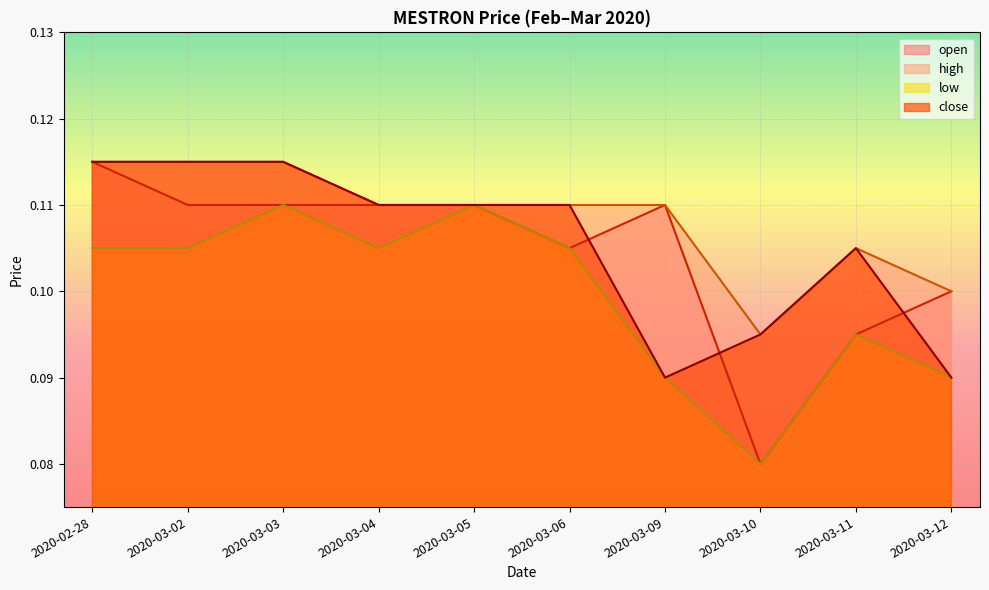

Reading left to right, transcribe all the data shown in this chart.

open: 2020-02-28=0.1	2020-03-02=0.1	2020-03-03=0.1	2020-03-04=0.1	2020-03-05=0.1	2020-03-06=0.1	2020-03-09=0.1	2020-03-10=0.1	2020-03-11=0.1	2020-03-12=0.1
high: 2020-02-28=0.1	2020-03-02=0.1	2020-03-03=0.1	2020-03-04=0.1	2020-03-05=0.1	2020-03-06=0.1	2020-03-09=0.1	2020-03-10=0.1	2020-03-11=0.1	2020-03-12=0.1
low: 2020-02-28=0.1	2020-03-02=0.1	2020-03-03=0.1	2020-03-04=0.1	2020-03-05=0.1	2020-03-06=0.1	2020-03-09=0.1	2020-03-10=0.1	2020-03-11=0.1	2020-03-12=0.1
close: 2020-02-28=0.1	2020-03-02=0.1	2020-03-03=0.1	2020-03-04=0.1	2020-03-05=0.1	2020-03-06=0.1	2020-03-09=0.1	2020-03-10=0.1	2020-03-11=0.1	2020-03-12=0.1